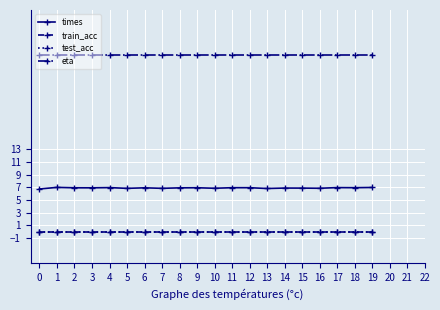

True or false: times and train_acc cross at least once.

False